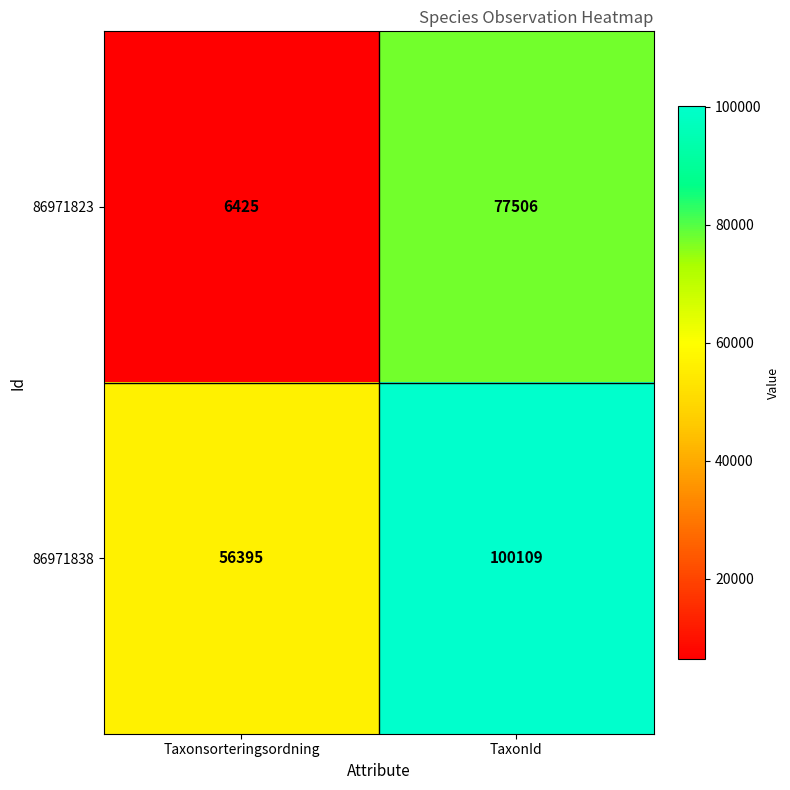

What is the approximate value of 86971823 at TaxonId?

77506